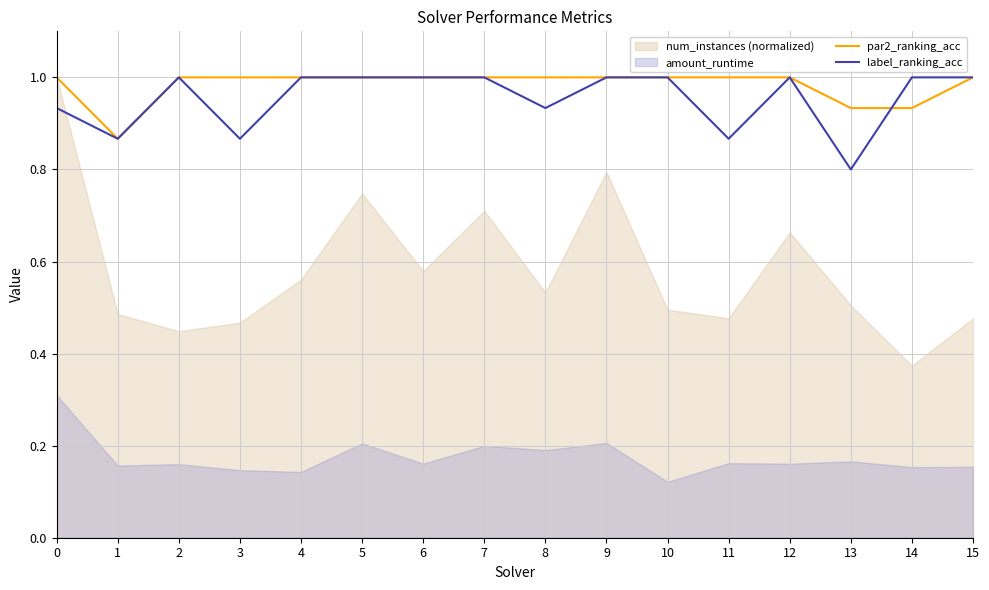

Between 13 and 10, which is larger?

10